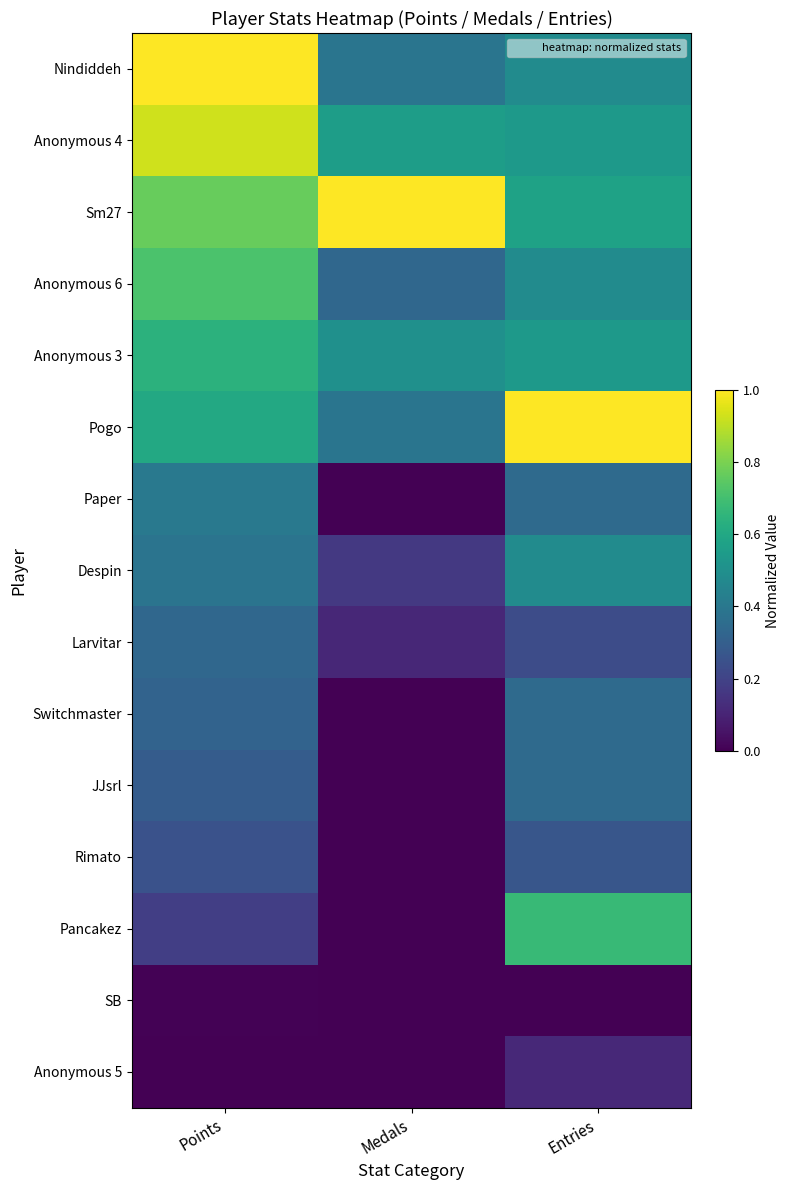

Reading left to right, extract all data points from this chart.

Nindiddeh: Points=1.0	Medals=0.4	Entries=0.5
Anonymous 4: Points=0.9	Medals=0.6	Entries=0.5
Sm27: Points=0.8	Medals=1.0	Entries=0.6
Anonymous 6: Points=0.7	Medals=0.3	Entries=0.5
Anonymous 3: Points=0.6	Medals=0.5	Entries=0.5
Pogo: Points=0.6	Medals=0.4	Entries=1.0
Paper: Points=0.4	Medals=0.0	Entries=0.3
Despin: Points=0.4	Medals=0.2	Entries=0.5
Larvitar: Points=0.3	Medals=0.1	Entries=0.2
Switchmaster: Points=0.3	Medals=0.0	Entries=0.3
JJsrl: Points=0.3	Medals=0.0	Entries=0.3
Rimato: Points=0.2	Medals=0.0	Entries=0.3
Pancakez: Points=0.2	Medals=0.0	Entries=0.7
SB: Points=0.0	Medals=0.0	Entries=0.0
Anonymous 5: Points=0.0	Medals=0.0	Entries=0.1